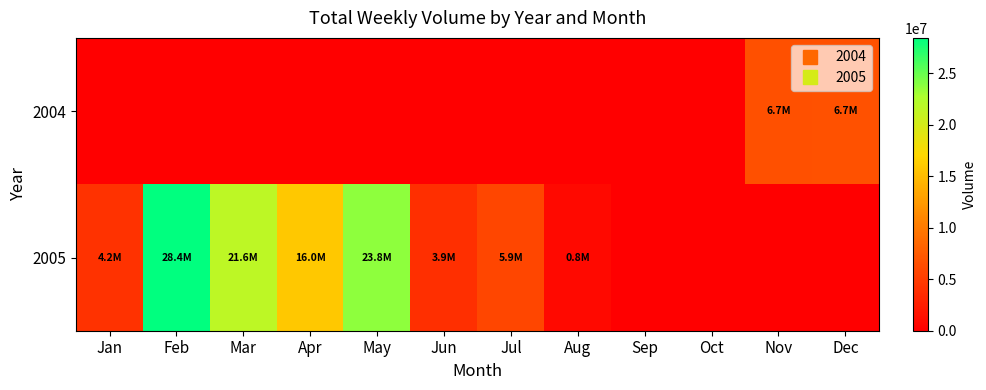

Count the number of data series in this chart.

2